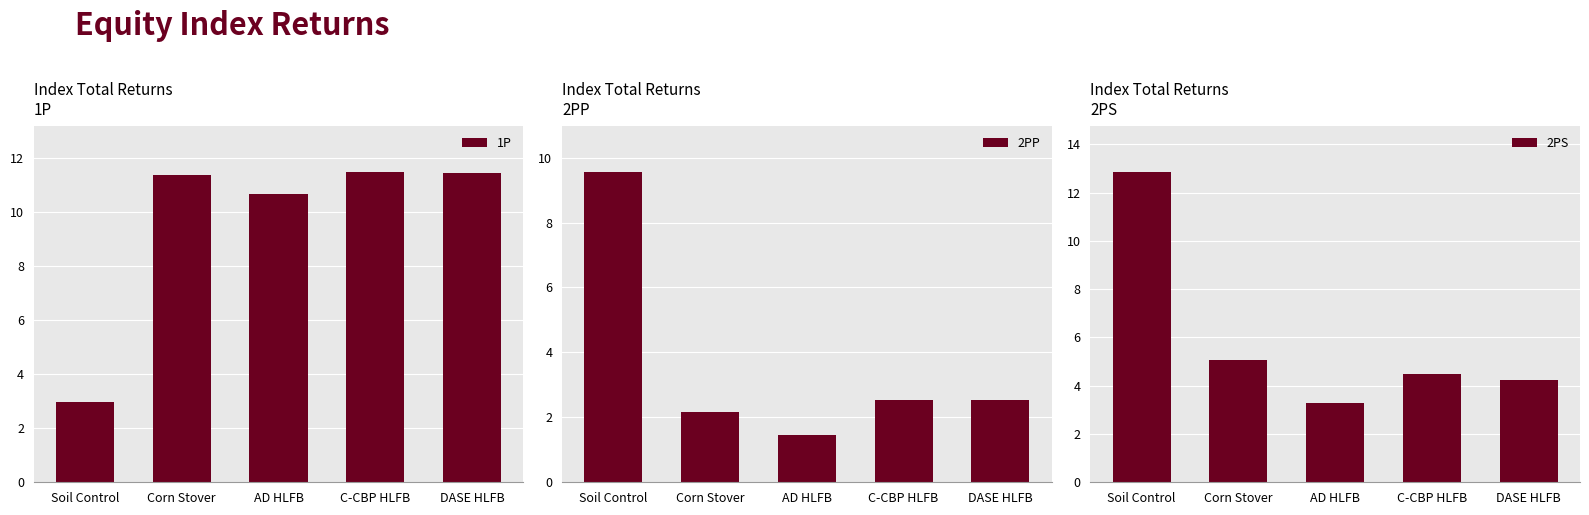

Reading left to right, list all the values displayed in this chart.

1P: 3.0	11.4	10.6	11.5	11.4
2PP: 9.6	2.2	1.4	2.5	2.5
2PS: 12.8	5.1	3.3	4.5	4.2